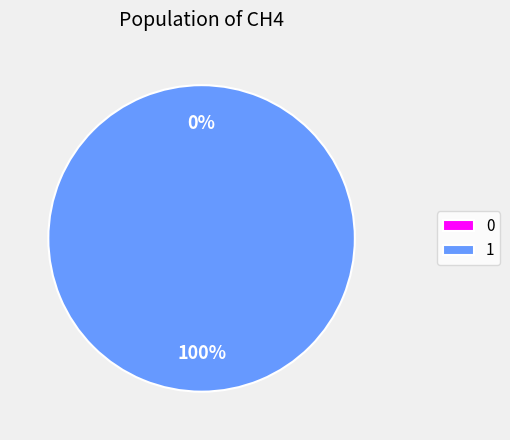

What is the change in value from 0 to 1?

+147.8